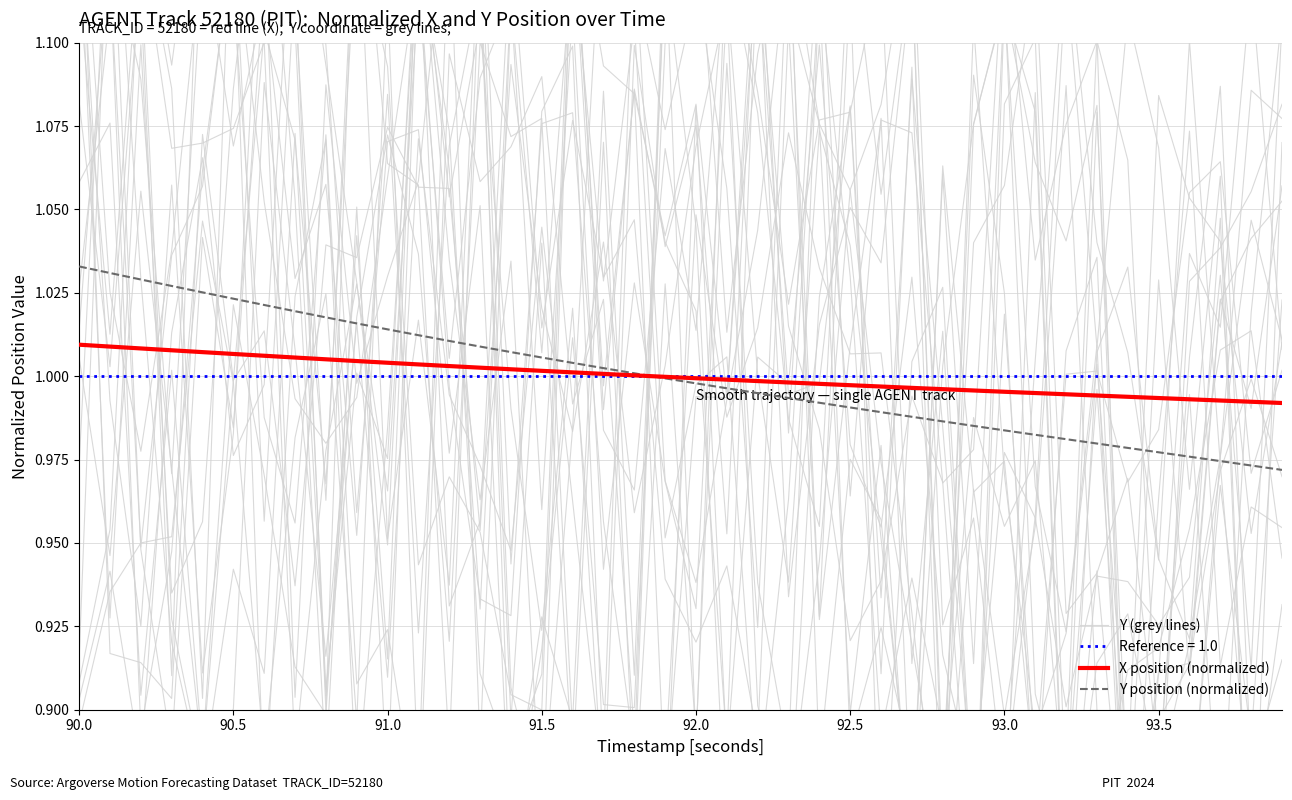

The X position (normalized) series shows 0.6 at 90.5. True or false?

False